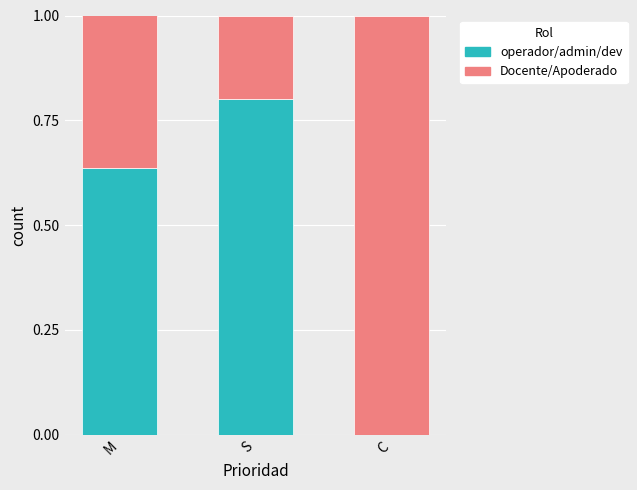

What are all the series names shown in the legend?

operador/admin/dev, Docente/Apoderado